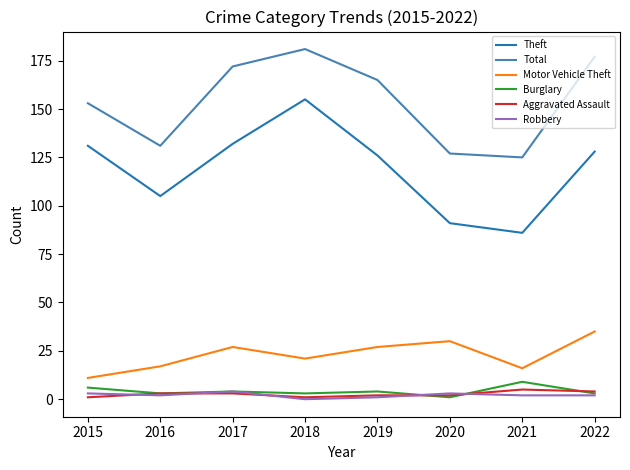

At which label does Burglary reach its peak?

2021